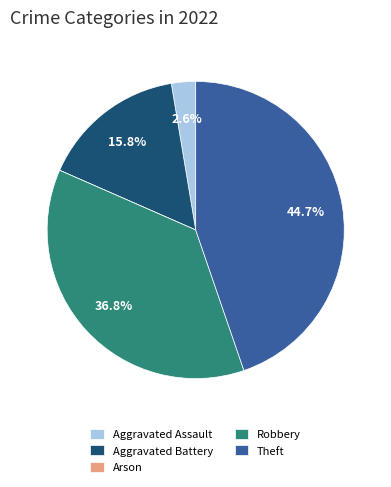

To the nearest percent, what is the average slice percentage?

20%